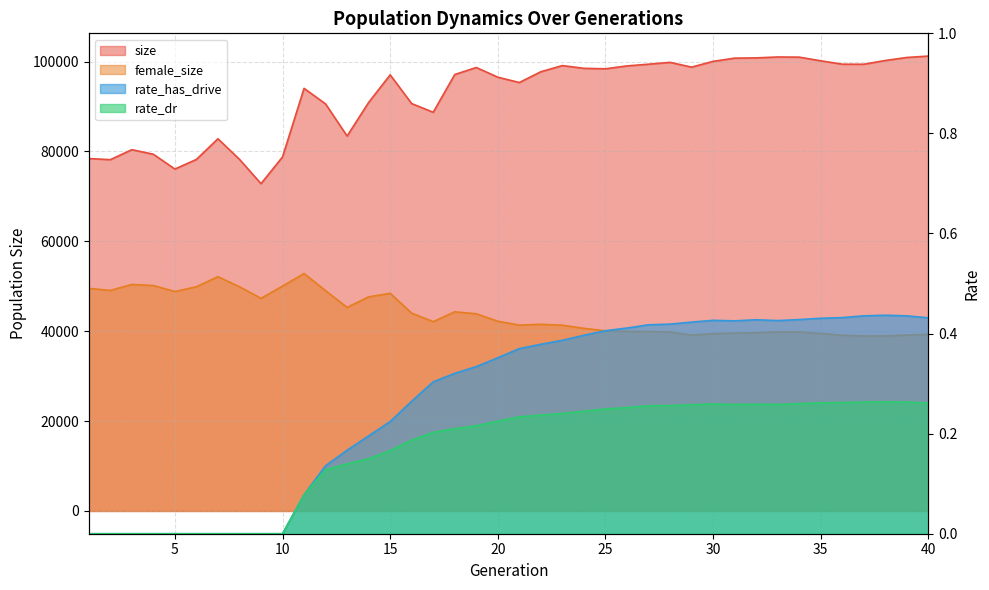

What is the greatest value displayed?

101208.0